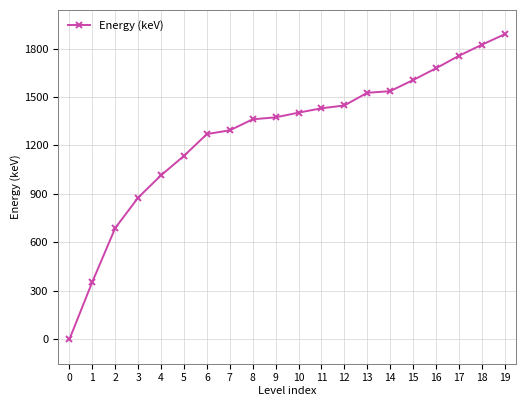

Reading left to right, list all the values displayed in this chart.

0=0.0	1=355.7	2=688.7	3=876.9	4=1015.0	5=1135.3	6=1270.2	7=1293.3	8=1361.6	9=1373.6	10=1402.7	11=1429.7	12=1447.0	13=1525.8	14=1535.8	15=1604.5	16=1677.3	17=1754.7	18=1823.2	19=1888.1